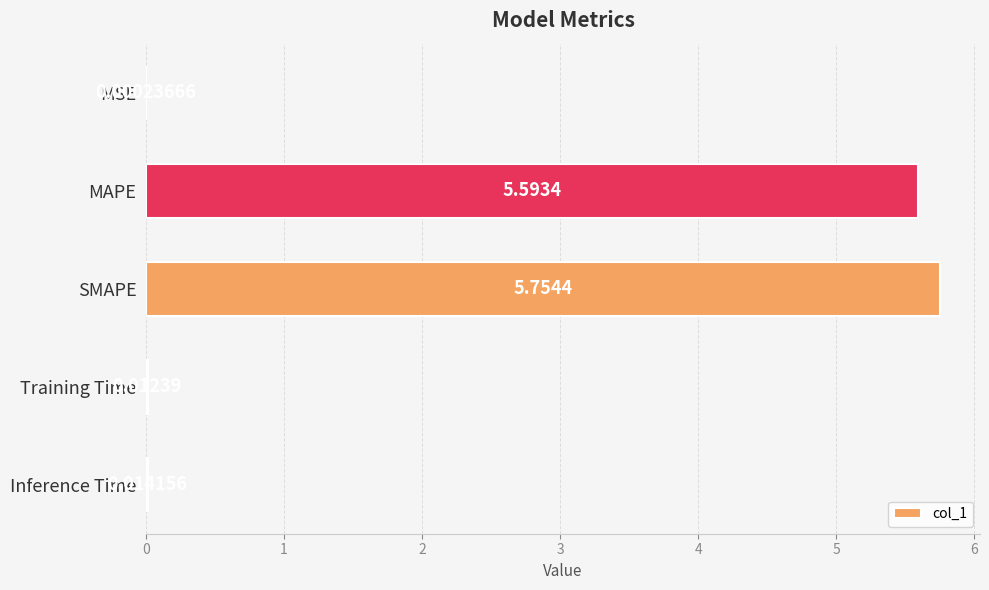

What is the sum of all values?

11.4